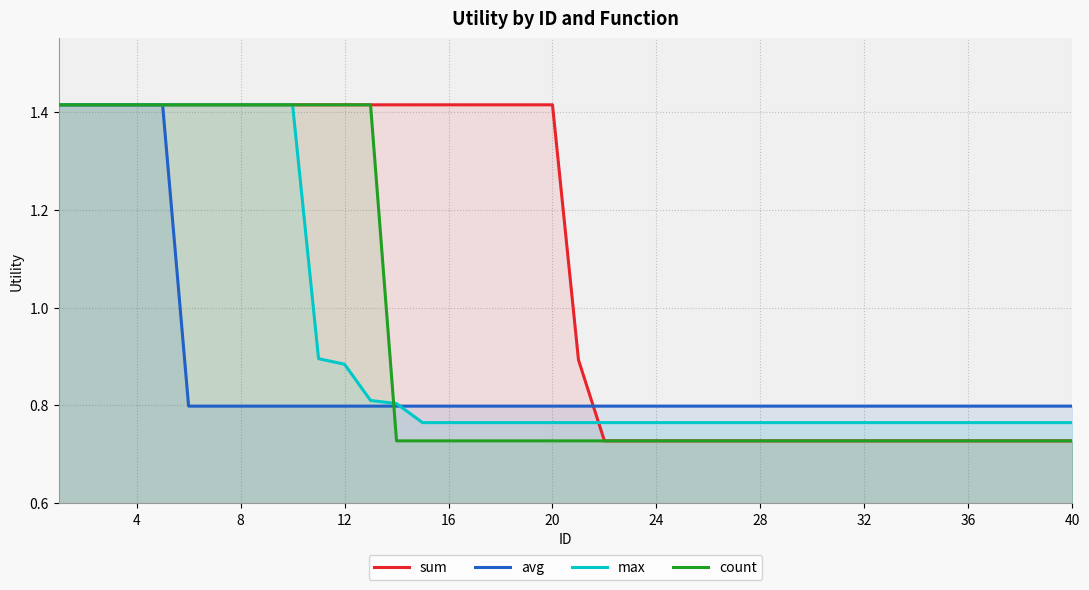

How many lines are shown in the chart?

4